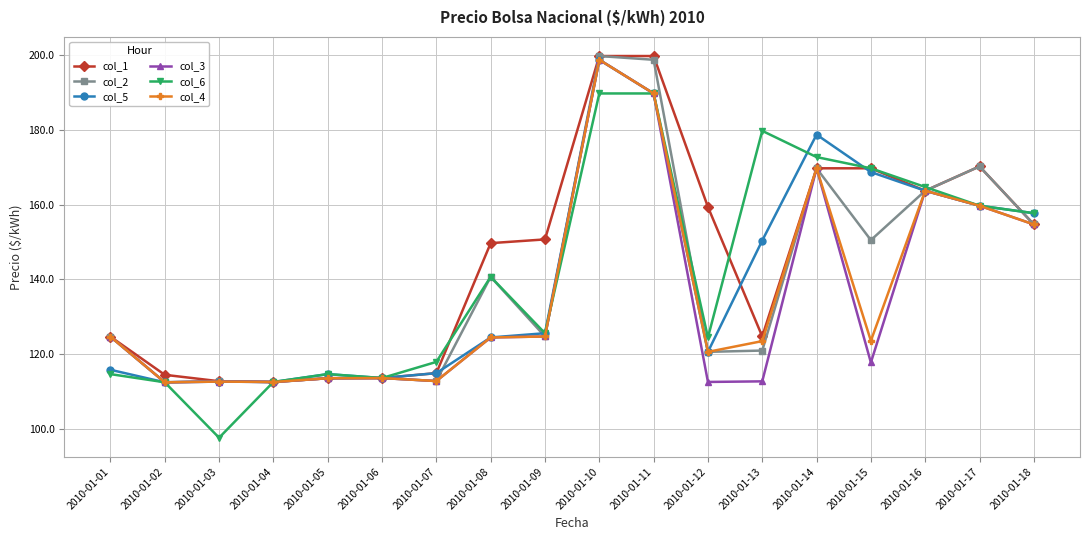

What is the highest value of the col_4 series?

198.7